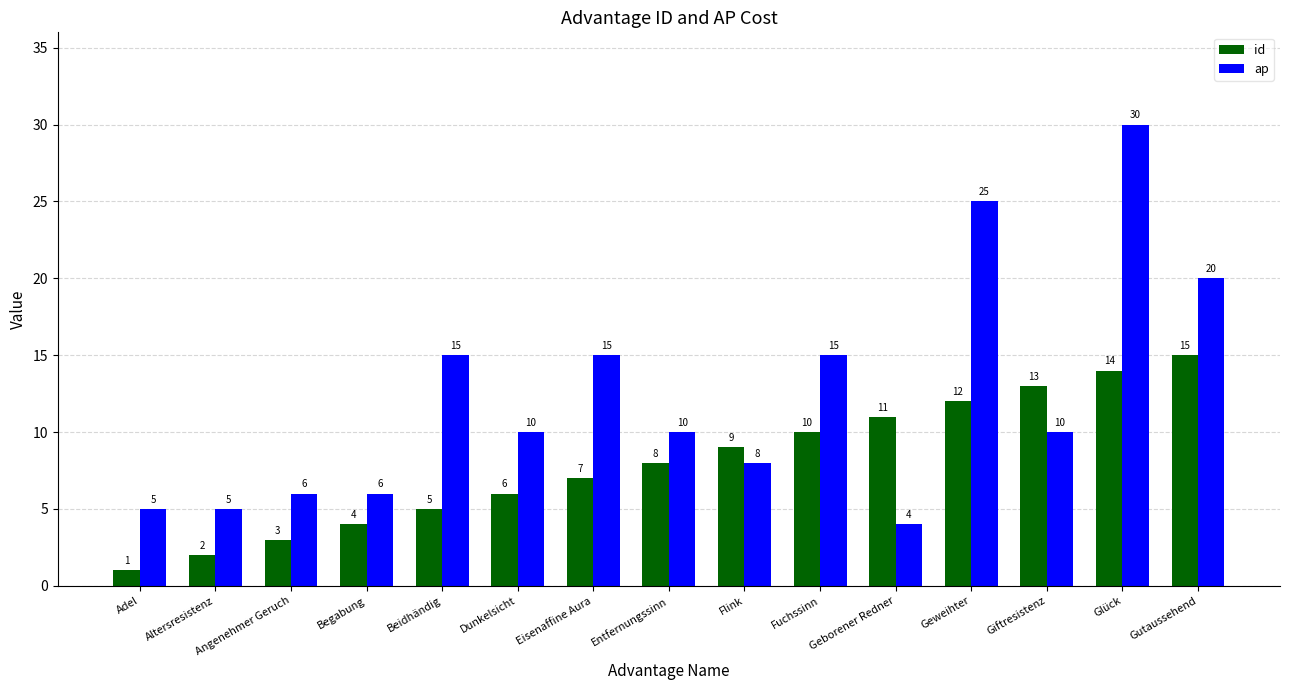

List the series in order of their peak value, highest first.

ap, id